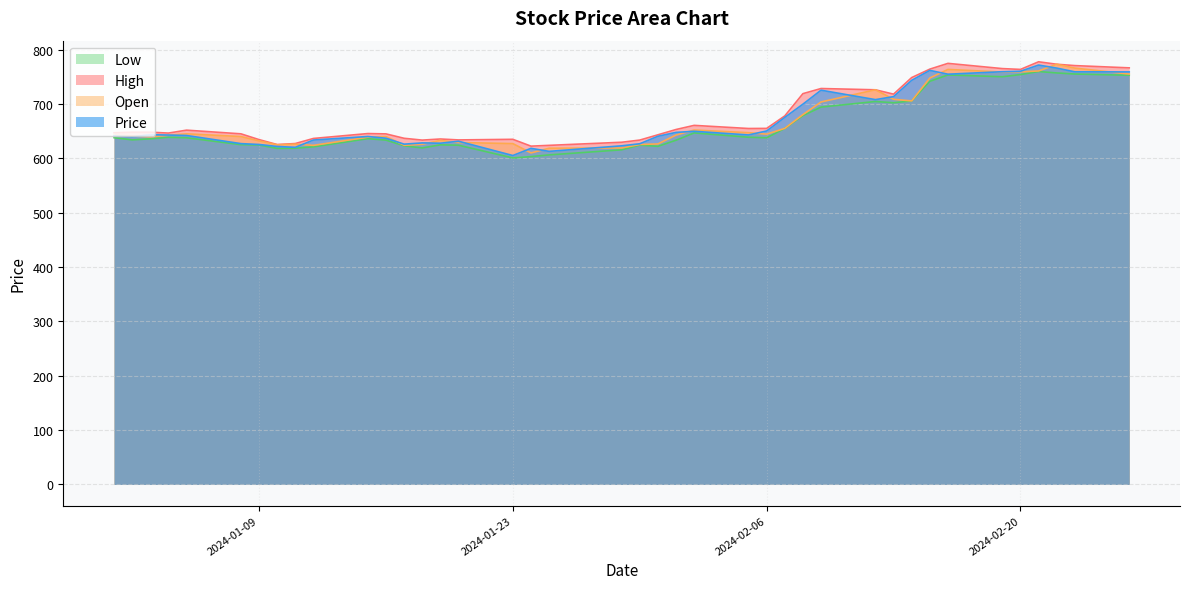

True or false: Open has more than 1 points higher than both neighbors.

True